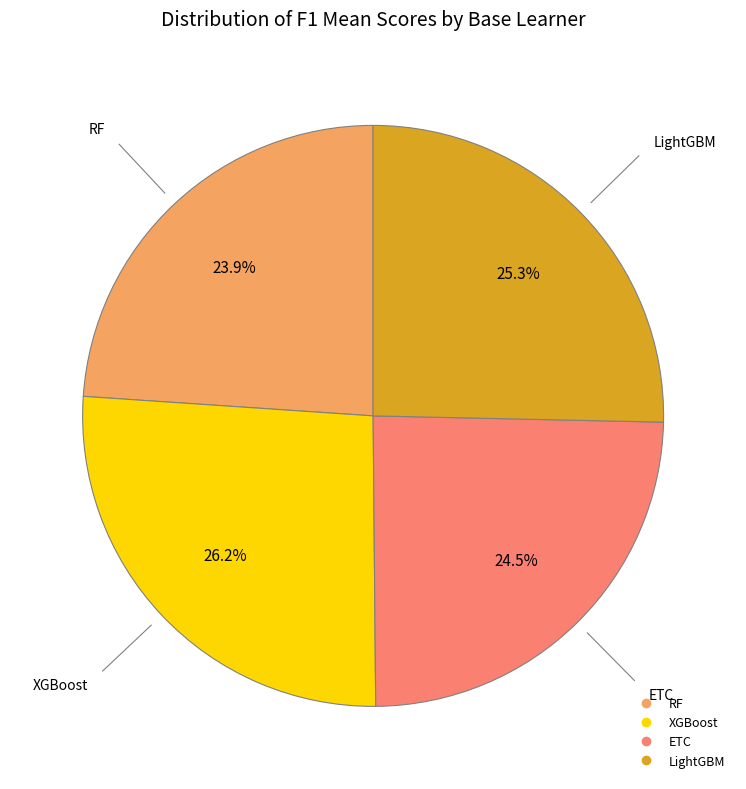

Is there any slice that represents more than half of the pie?

No